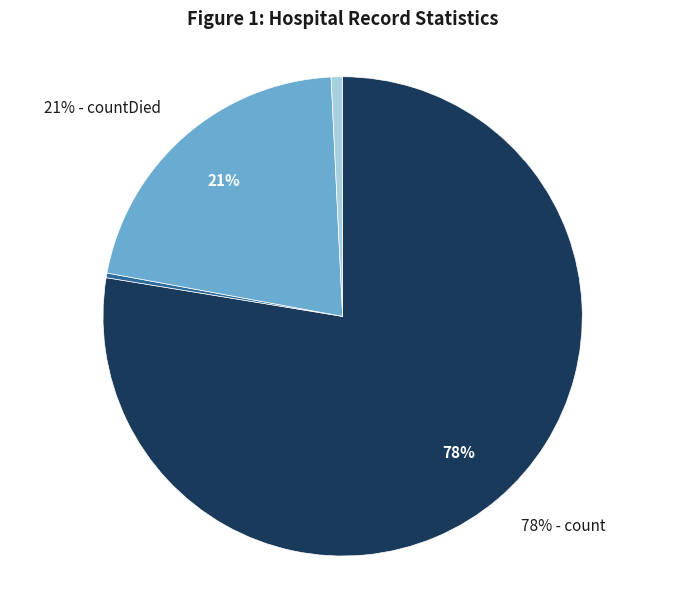

Does any single category account for the majority?

Yes